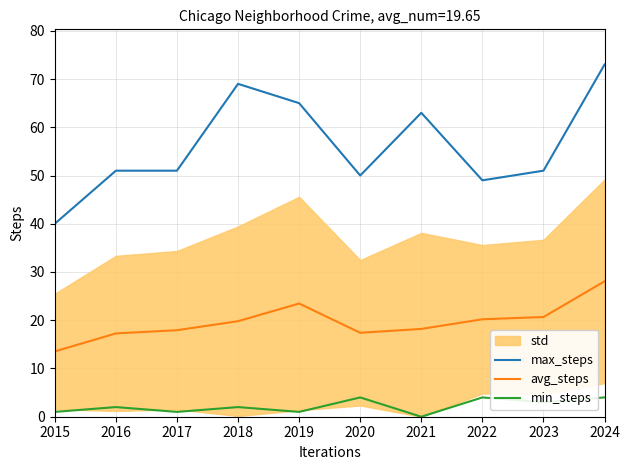

Rank the series by their maximum value, from highest to lowest.

max_steps, avg_steps, min_steps